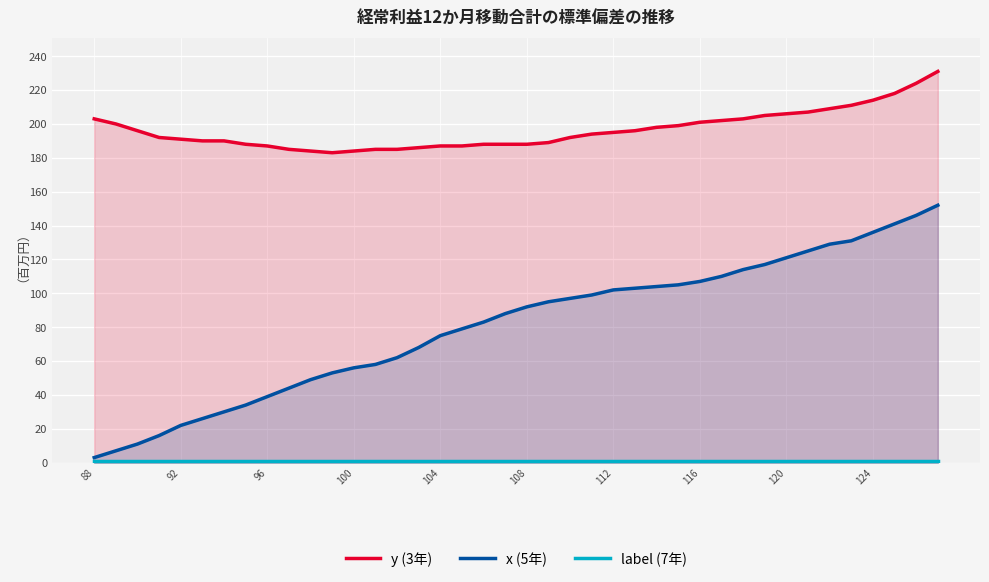

What are all the series names shown in the legend?

y (3年), x (5年), label (7年)